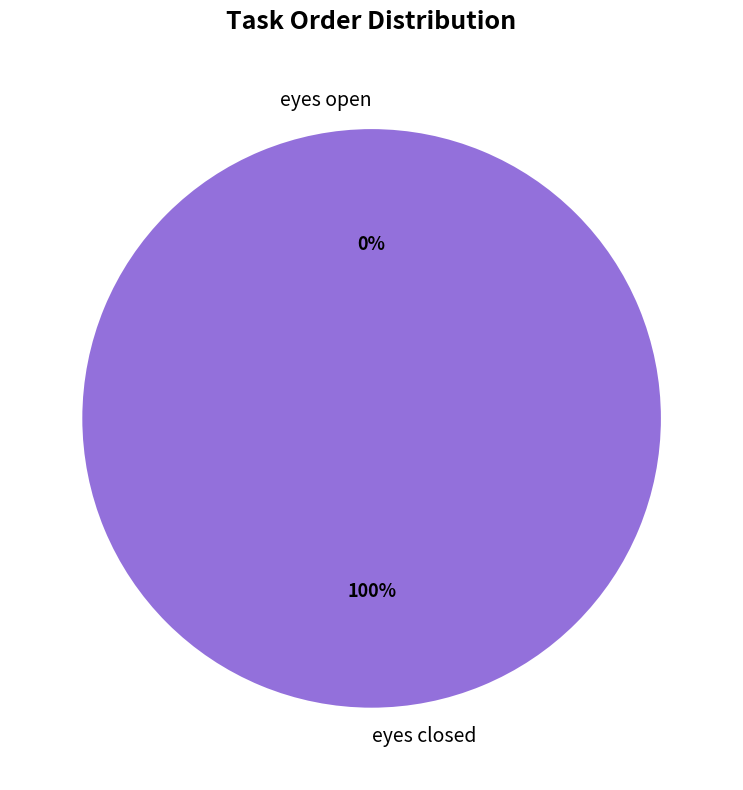

Which category accounts for the majority?

eyes closed